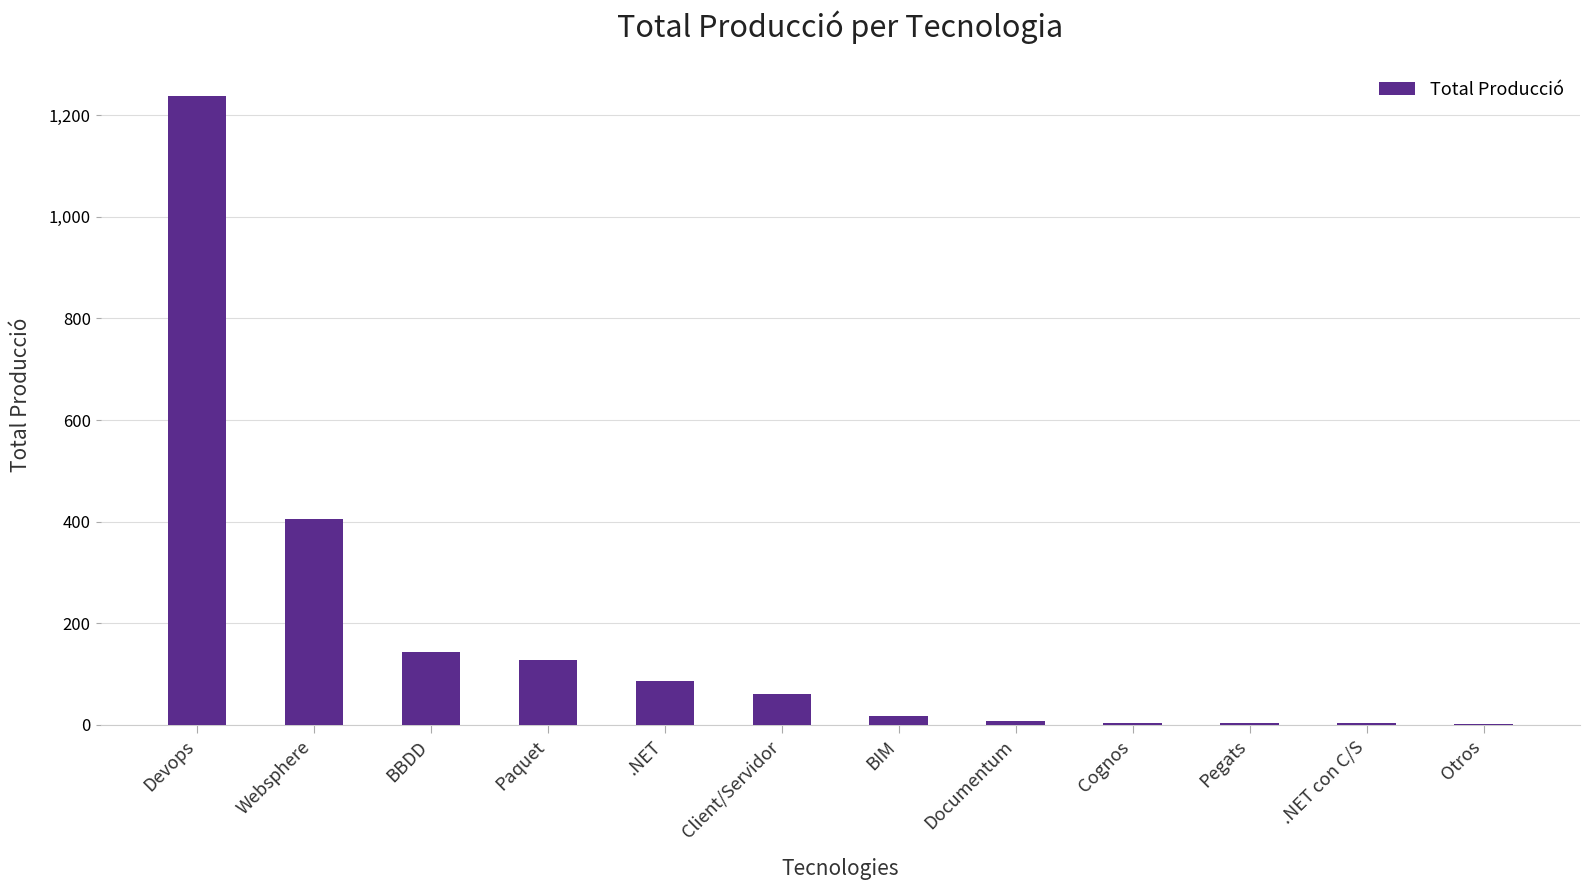

Which category has the highest value across all series?

Devops